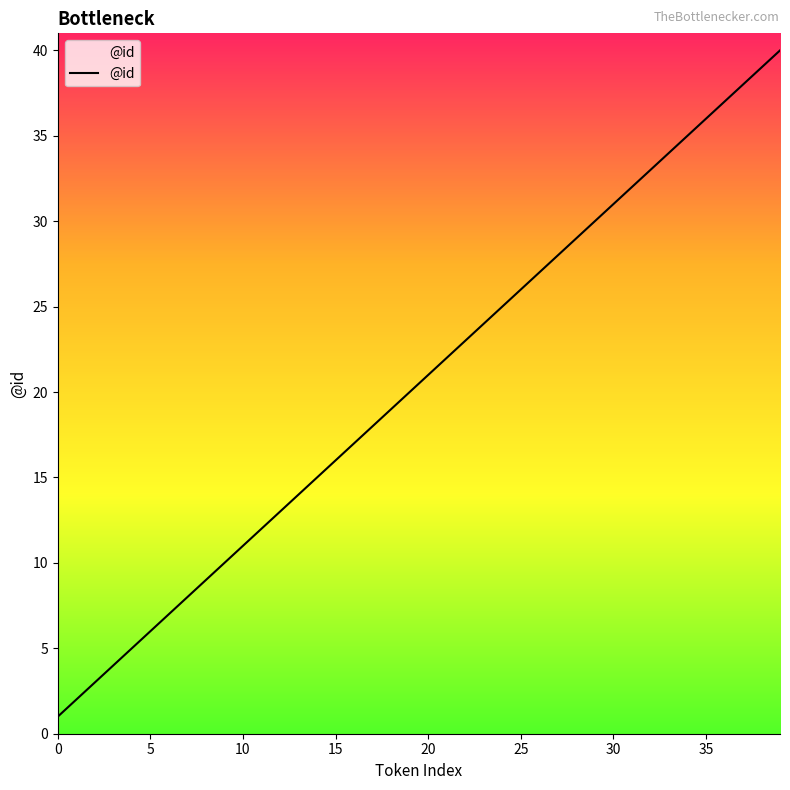

What is the maximum value shown in the chart?

40